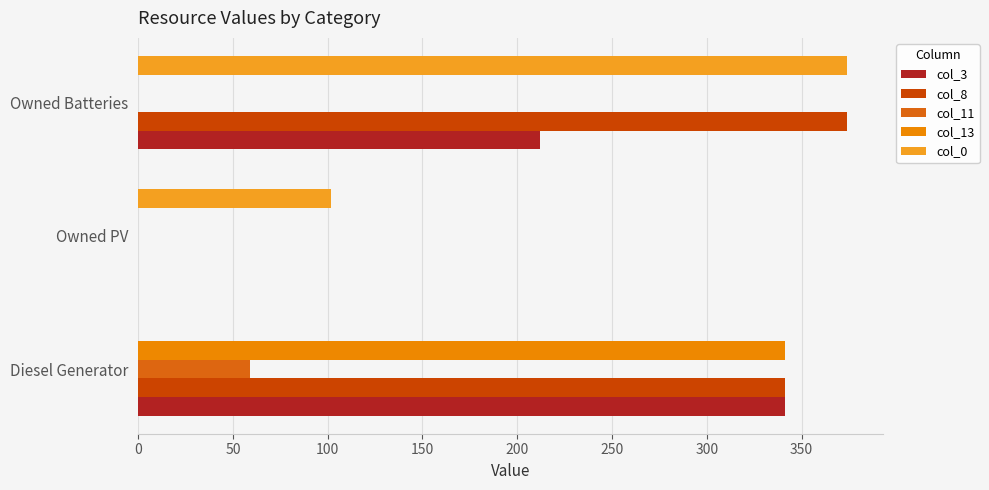

At which category is the sum across all series the highest?

Diesel Generator